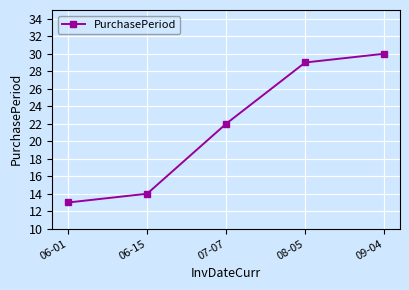

What is the value of the 4th point from the left?

29